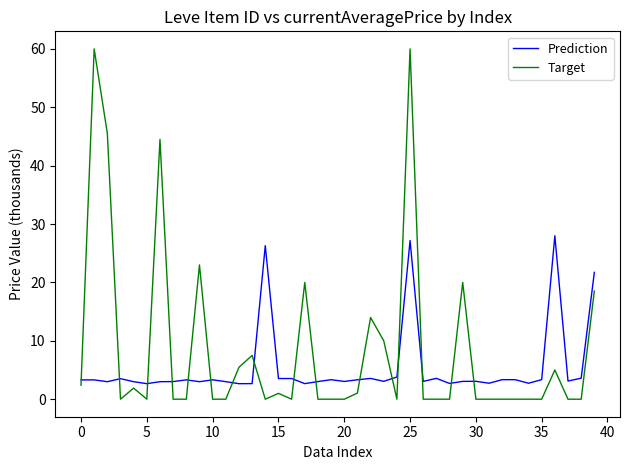

Which series has the widest spread of values?

Target